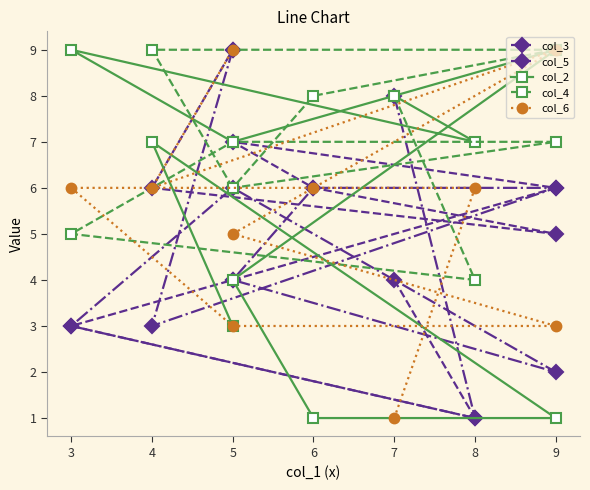

What is the average value of the col_5 series?

5